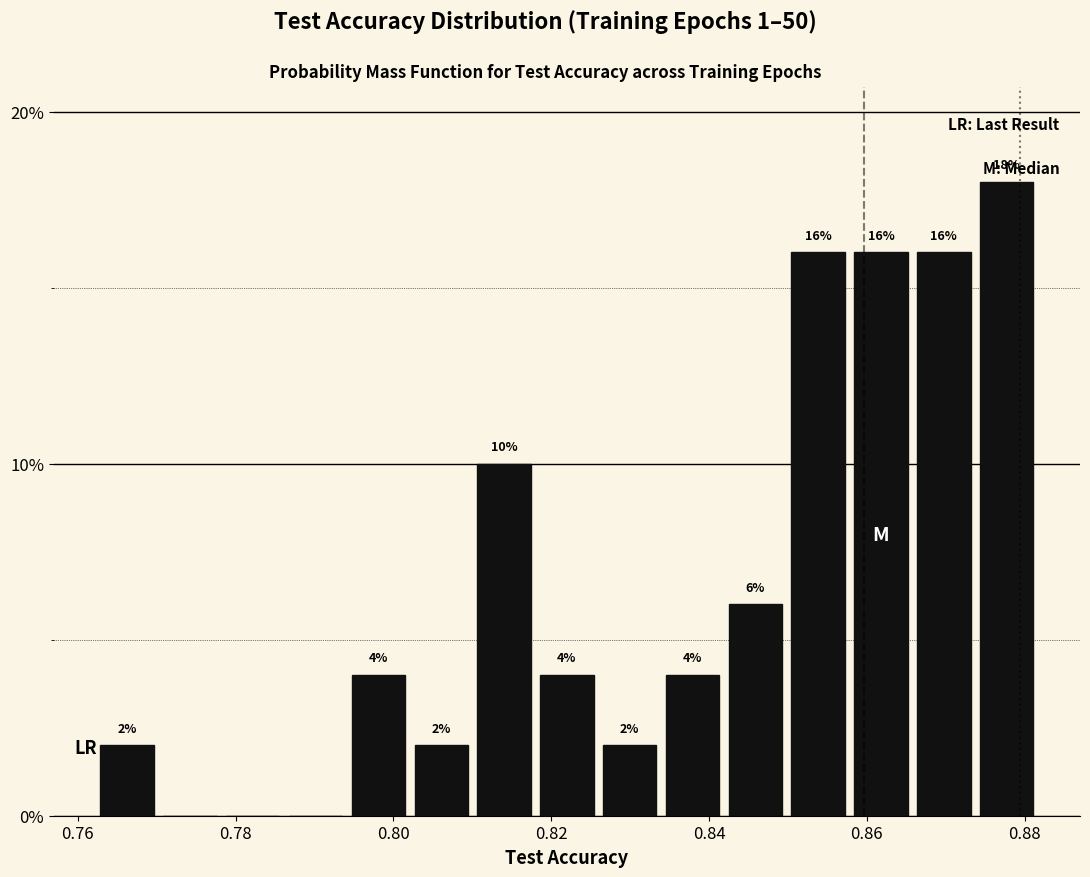

Around what value on the x-axis is the tallest bar? Give the approximate position of its centre, as read against the axis.

0.878